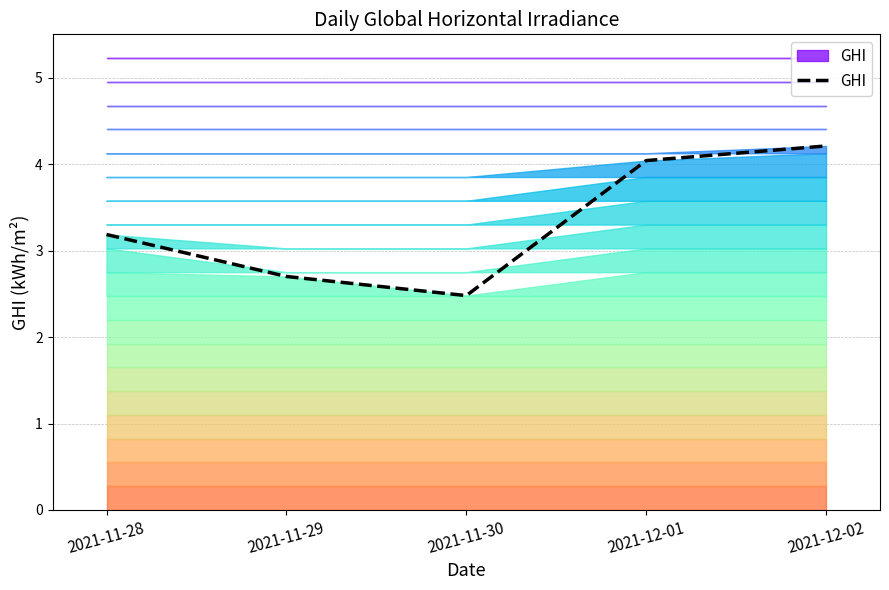

What is the maximum value shown in the chart?

4.2